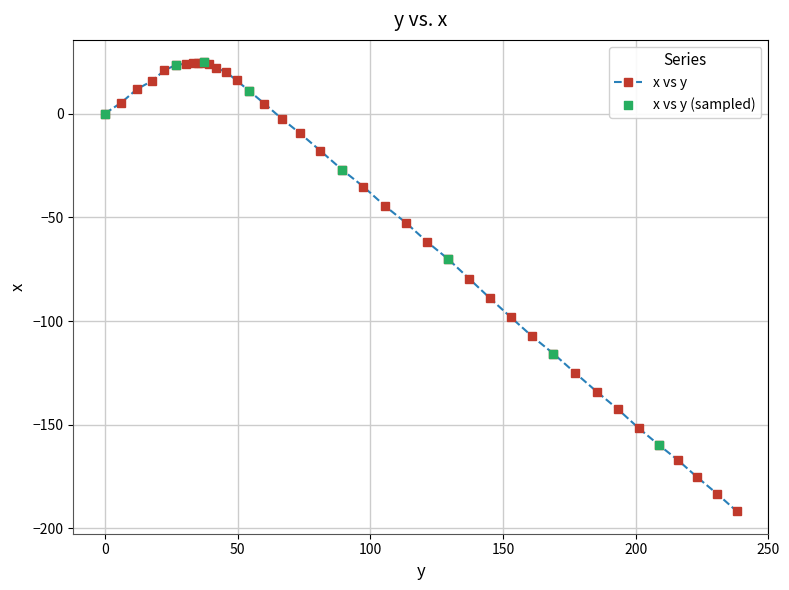

What is the difference between the maximum and minimum values?

216.4